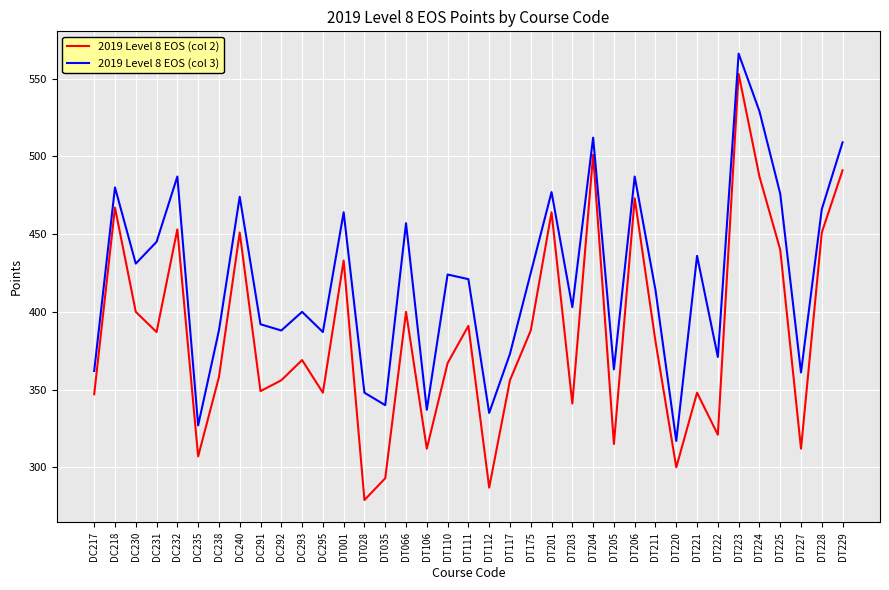

True or false: 2019 Level 8 EOS (col 3) has more than 0 points higher than both neighbors.

True